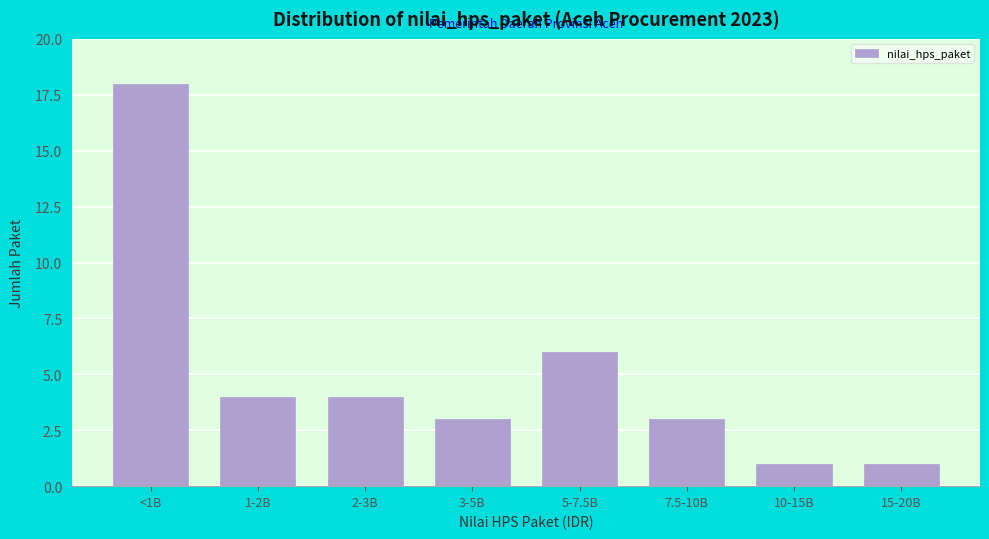

Reading left to right, transcribe all the data shown in this chart.

18	4	4	3	6	3	1	1